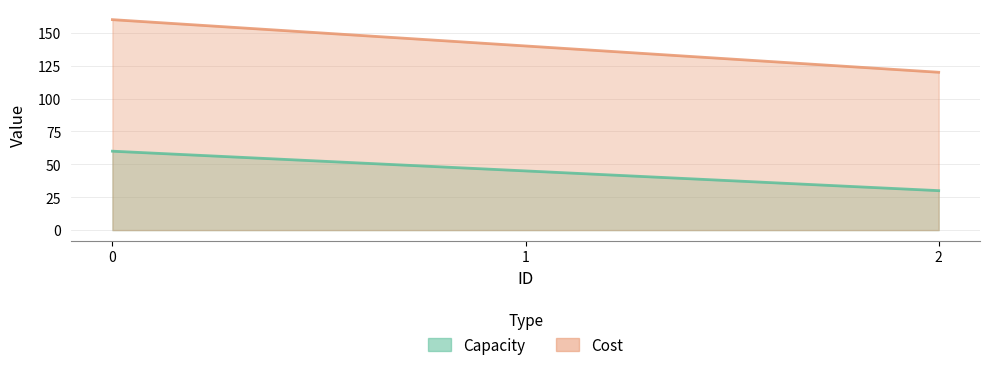

True or false: Cost has a value of 140 at 1.

True